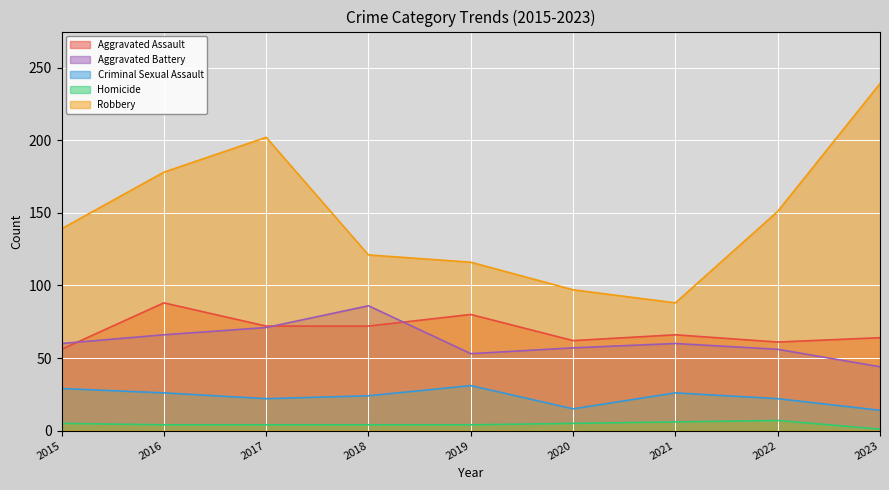

Reading left to right, what are all the values shown in this chart?

Aggravated Assault: 2015=56	2016=88	2017=72	2018=72	2019=80	2020=62	2021=66	2022=61	2023=64
Aggravated Battery: 2015=60	2016=66	2017=71	2018=86	2019=53	2020=57	2021=60	2022=56	2023=44
Criminal Sexual Assault: 2015=29	2016=26	2017=22	2018=24	2019=31	2020=15	2021=26	2022=22	2023=14
Homicide: 2015=5	2016=4	2017=4	2018=4	2019=4	2020=5	2021=6	2022=7	2023=1
Robbery: 2015=139	2016=178	2017=202	2018=121	2019=116	2020=97	2021=88	2022=151	2023=239